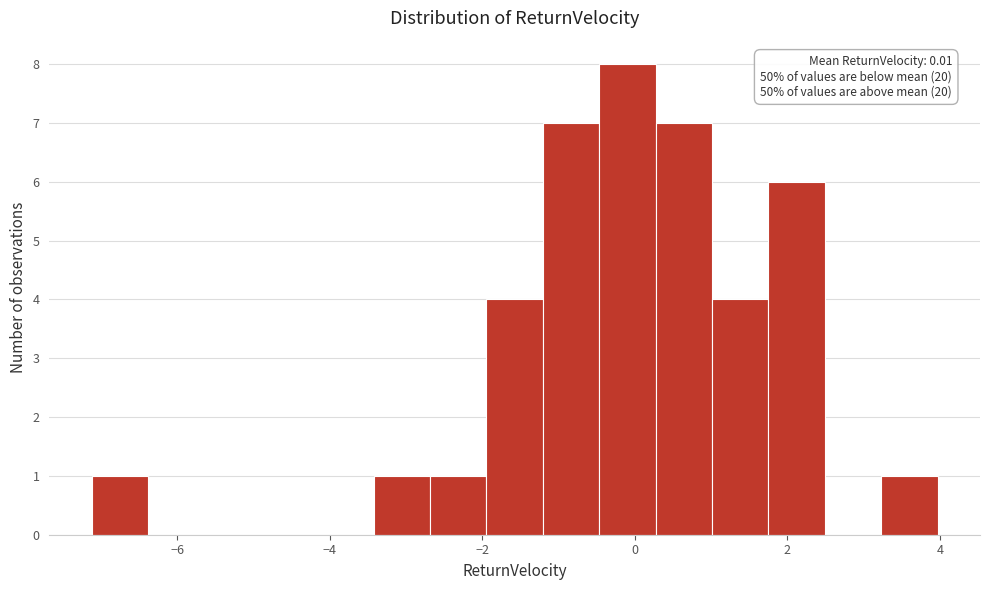

Read against the x-axis, roughly where is the centre of the tallest bar?

0.0